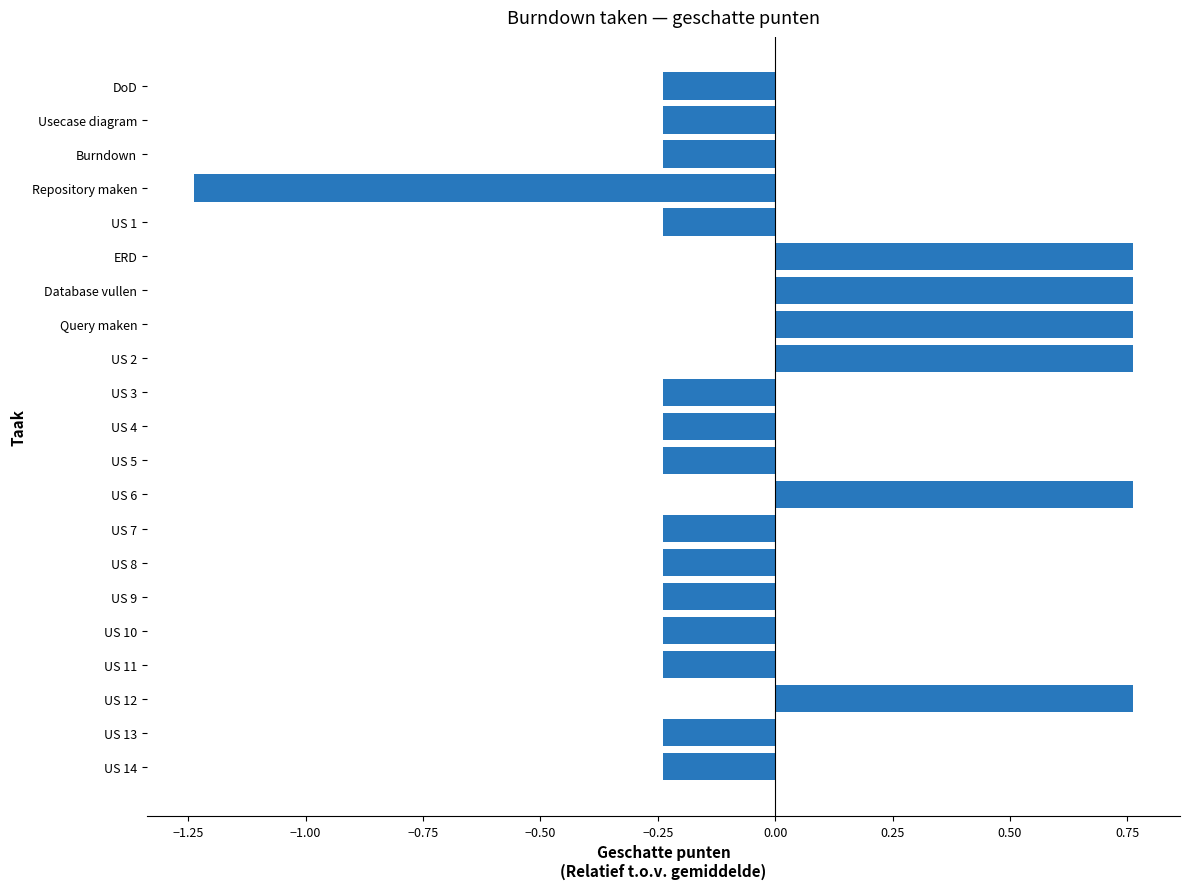

Is it true that the value at US 11 is -0.4?

False